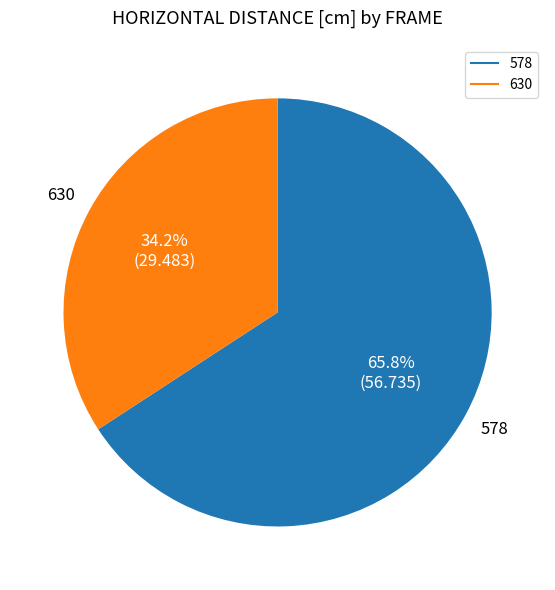

What is the largest slice in the pie chart?

578